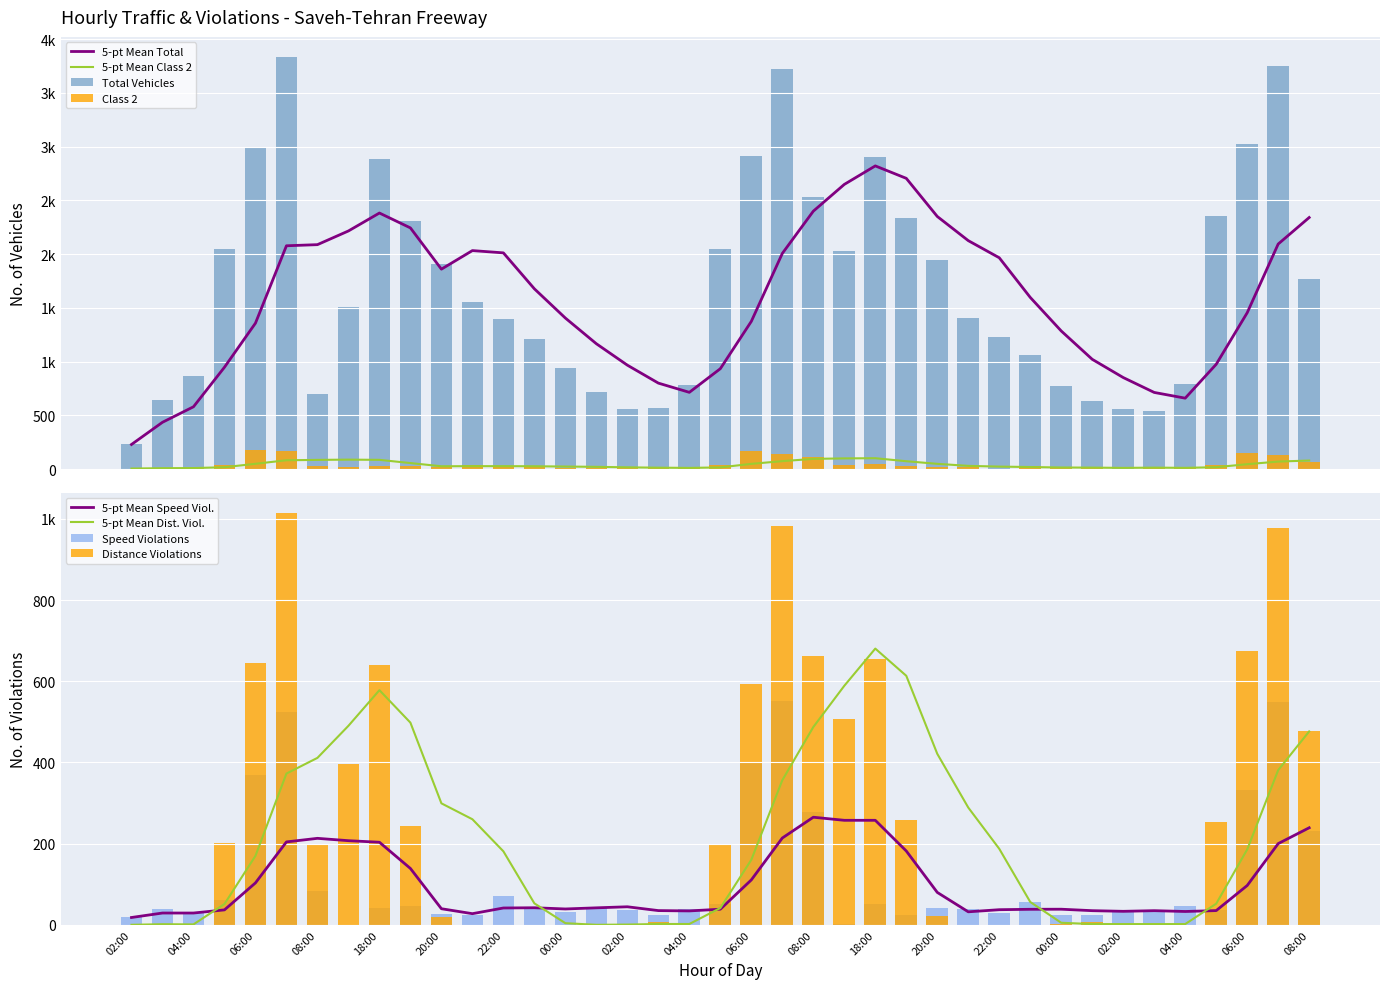

Rank the series at 02:00 from highest to lowest value.

Total Vehicles, Speed Violations, Class 2, Distance Violations